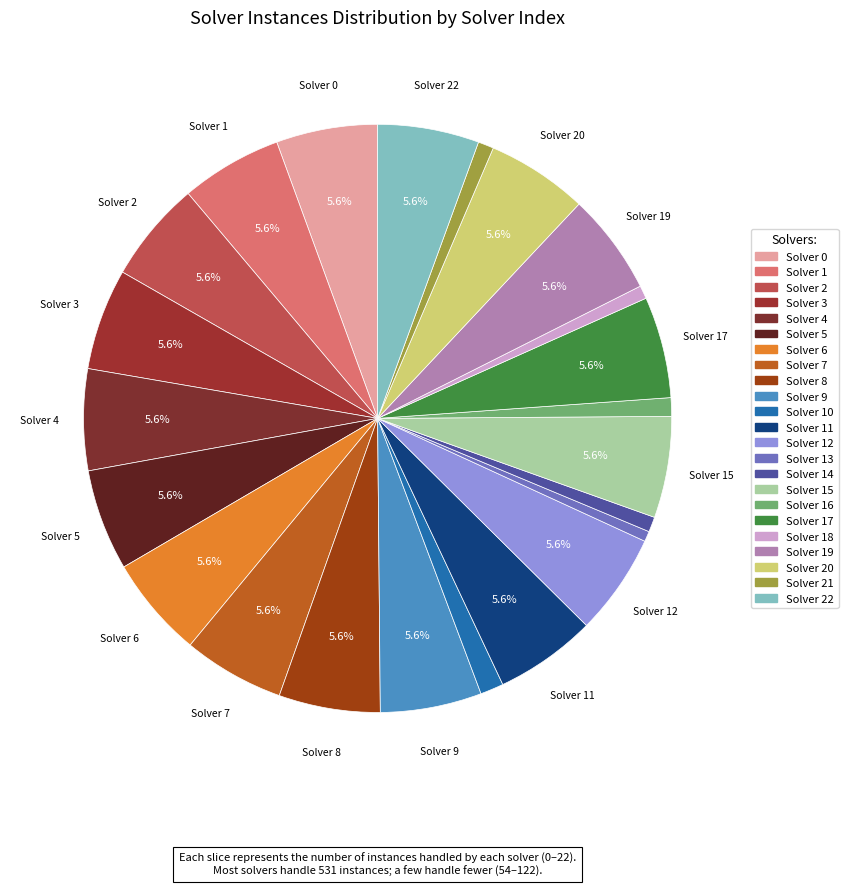

To the nearest percent, what is the difference between the largest and smallest slice percentages?

5%